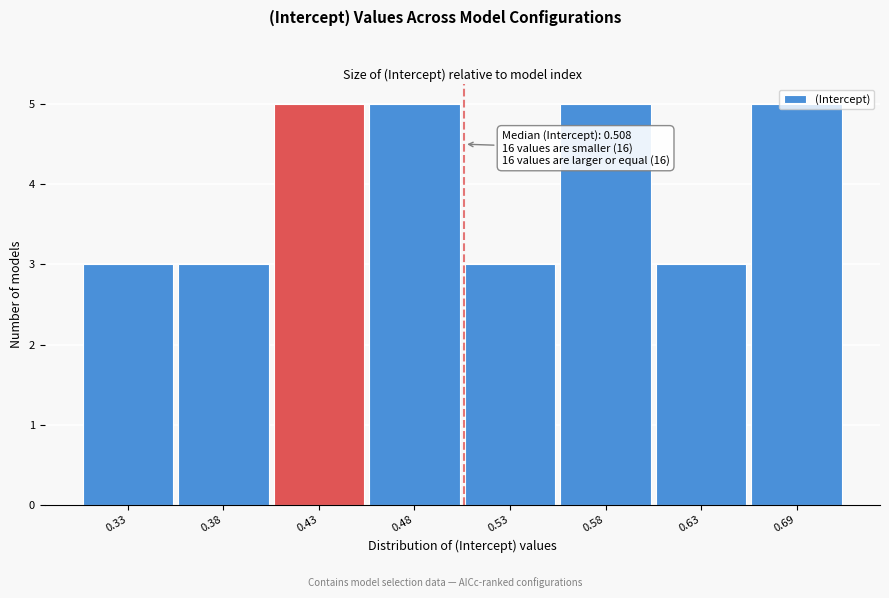

What is the sum of all values?

32